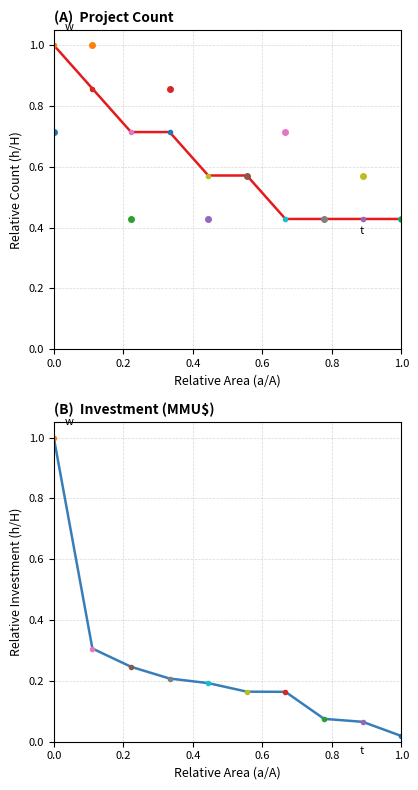

What is the average value of the Project Count series?

0.6